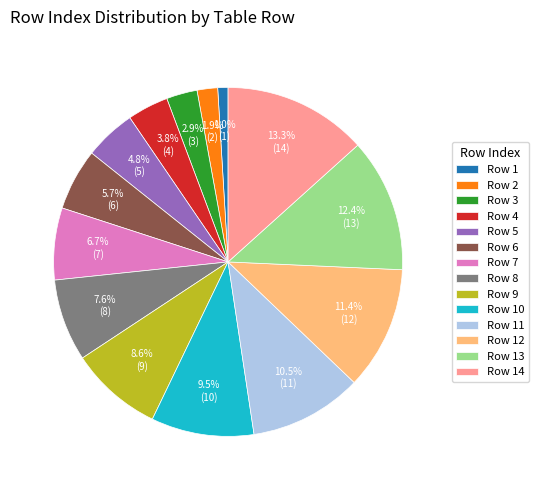

Which has a higher value, Row 14 or Row 4?

Row 14